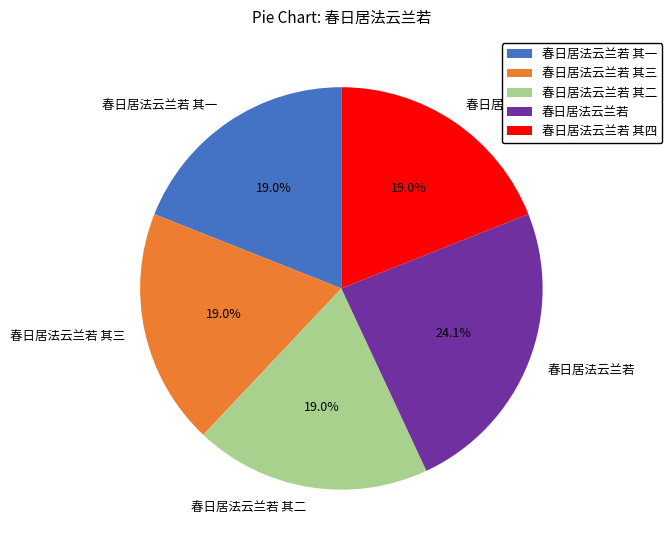

Does any single category account for the majority?

No